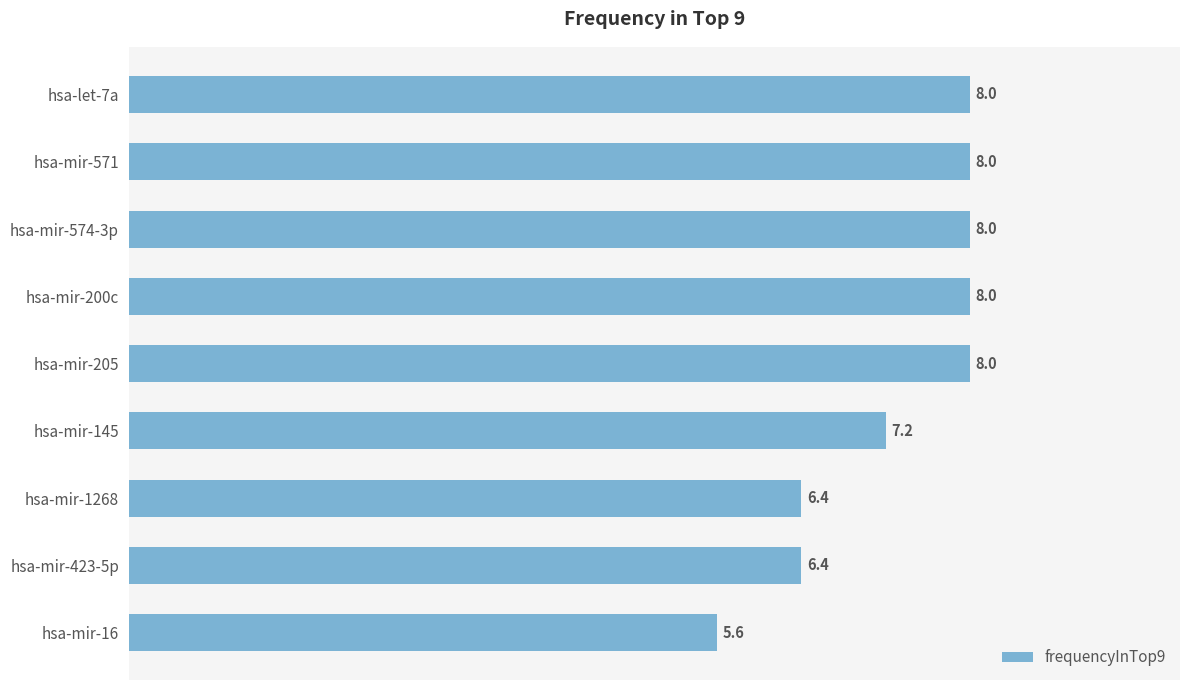

How many data points does each series have?

9